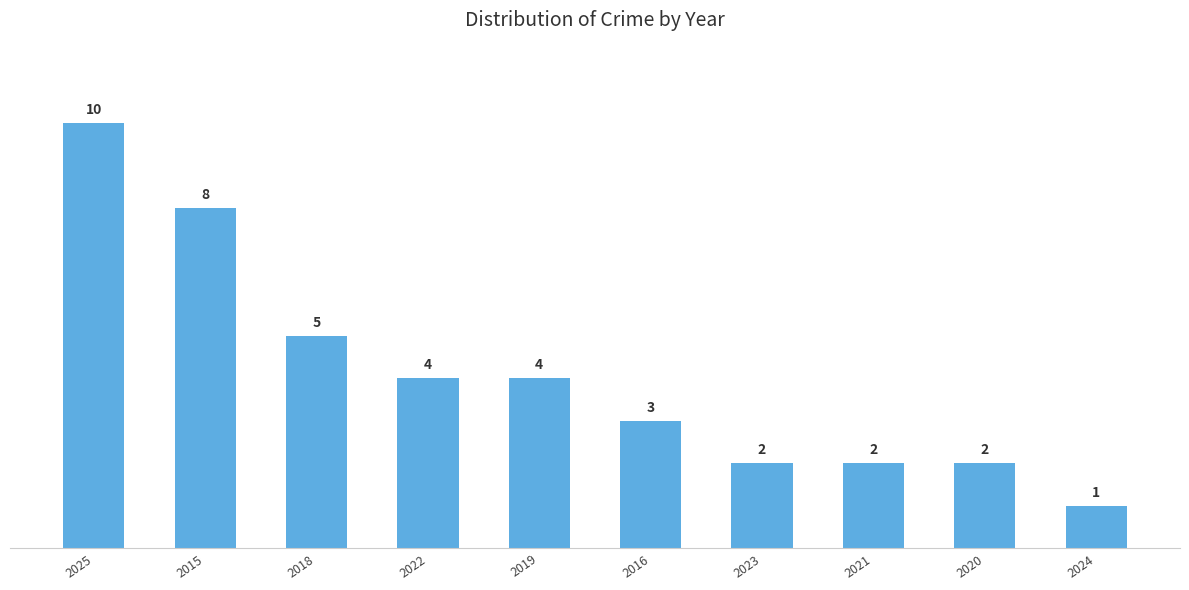

Count the values in the range 2 to 5.

7